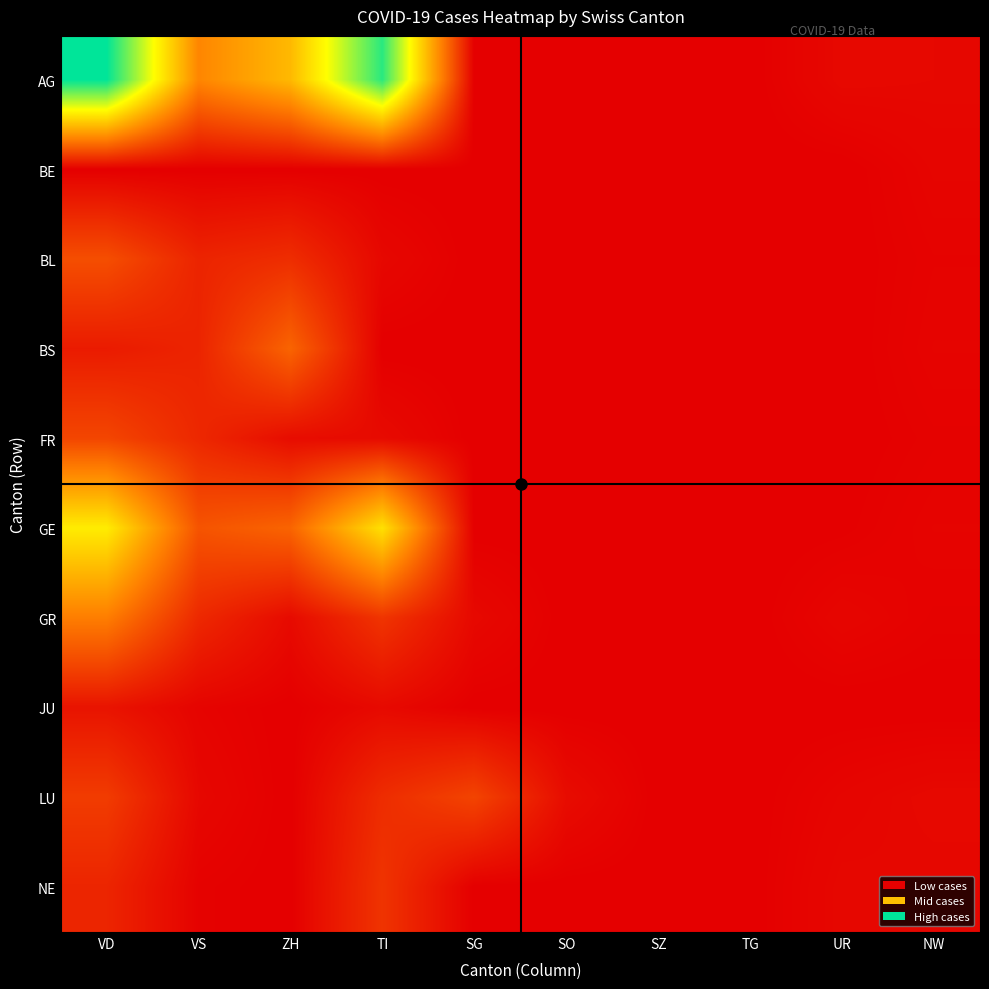

List the series in order of their peak value, lowest first.

BE, JU, NE, LU, FR, BL, BS, GR, GE, AG